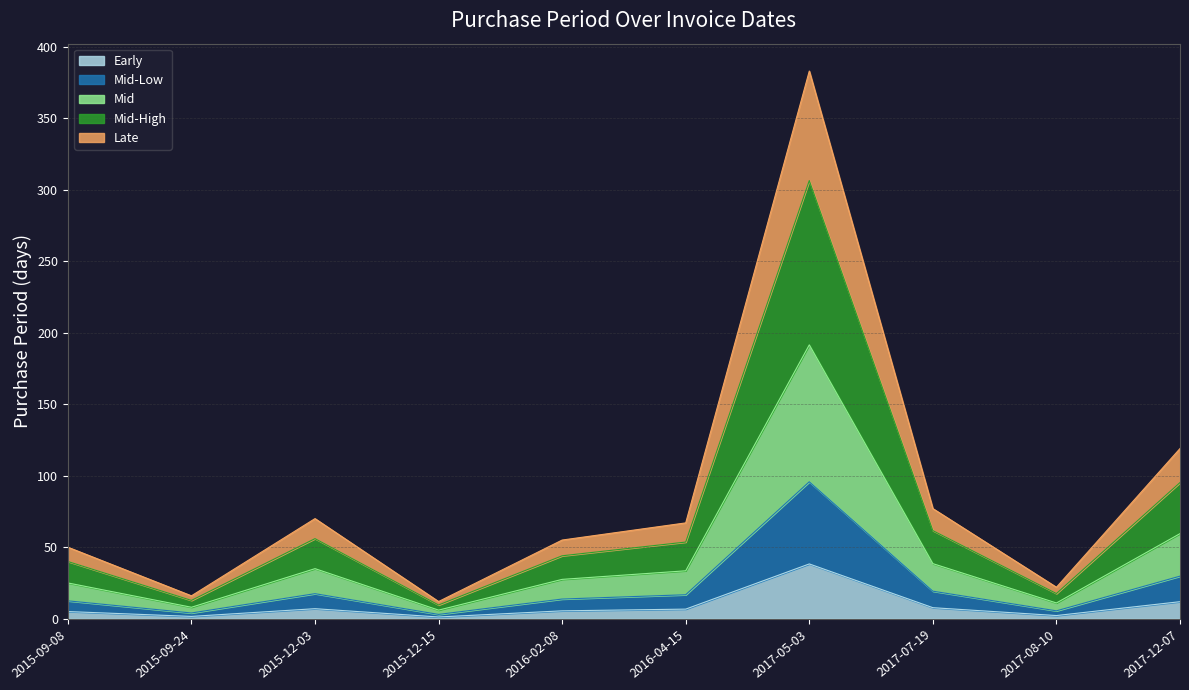

What is the highest value of the Early series?

38.3